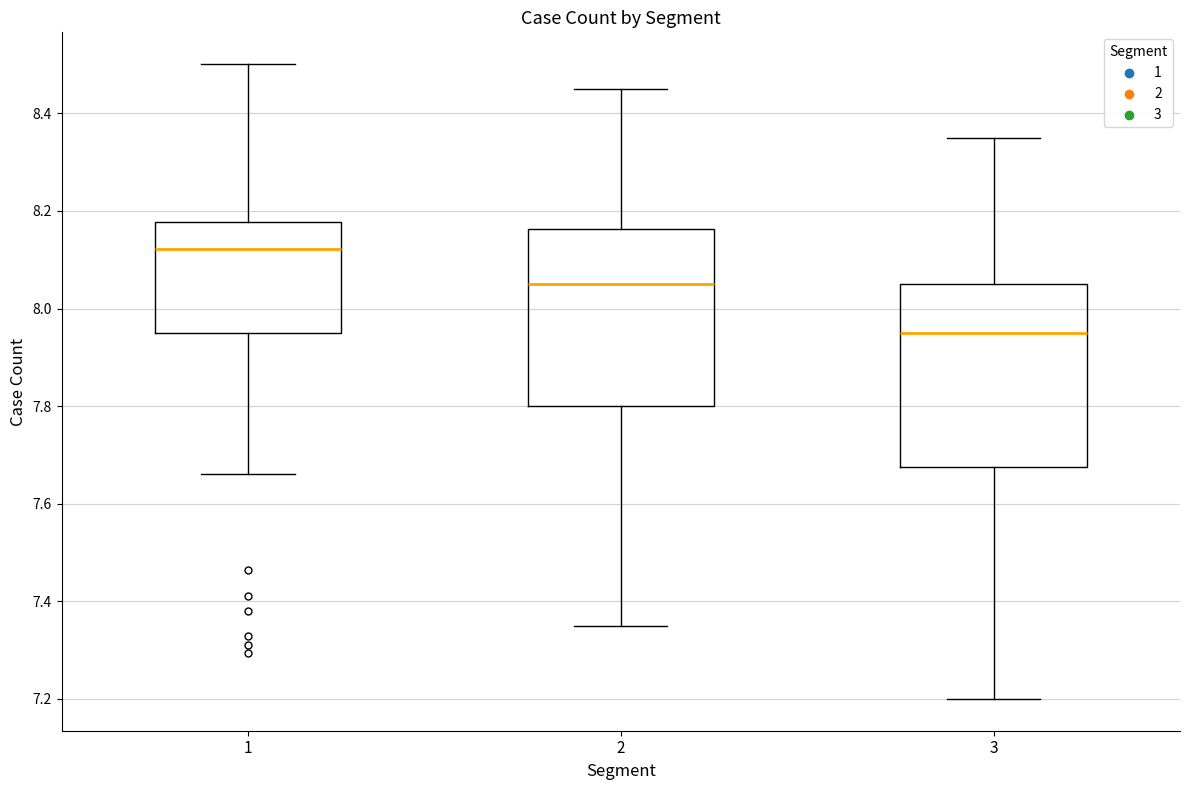

Where does the upper whisker of the box at x = 3 end on the y-axis? The values are not printed on the chart, so give them approximately, as read against the axis.

8.36